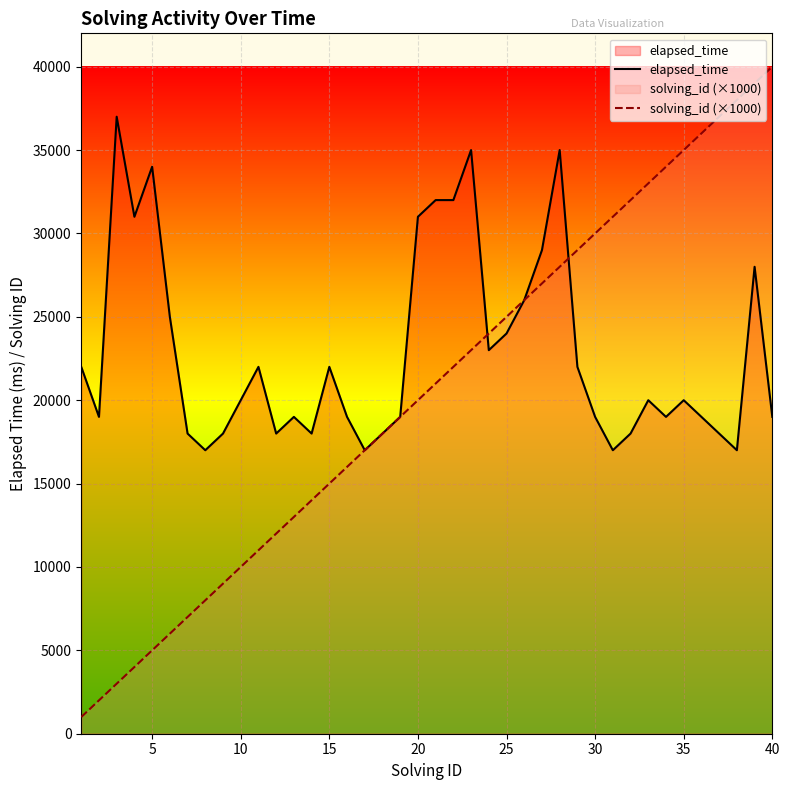

At which label does solving_id (×1000) reach its peak?

40